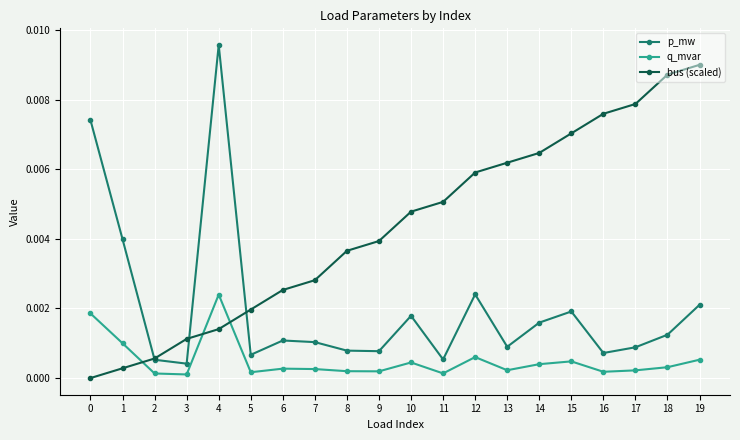

Which label corresponds to the largest value in the chart?

4